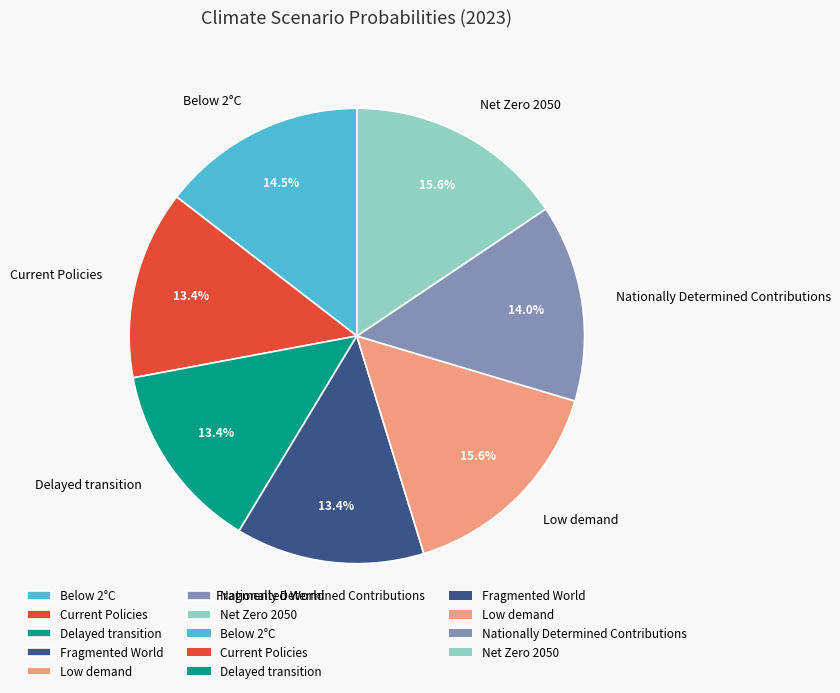

To the nearest percent, what percentage of the pie is Net Zero 2050?

16%